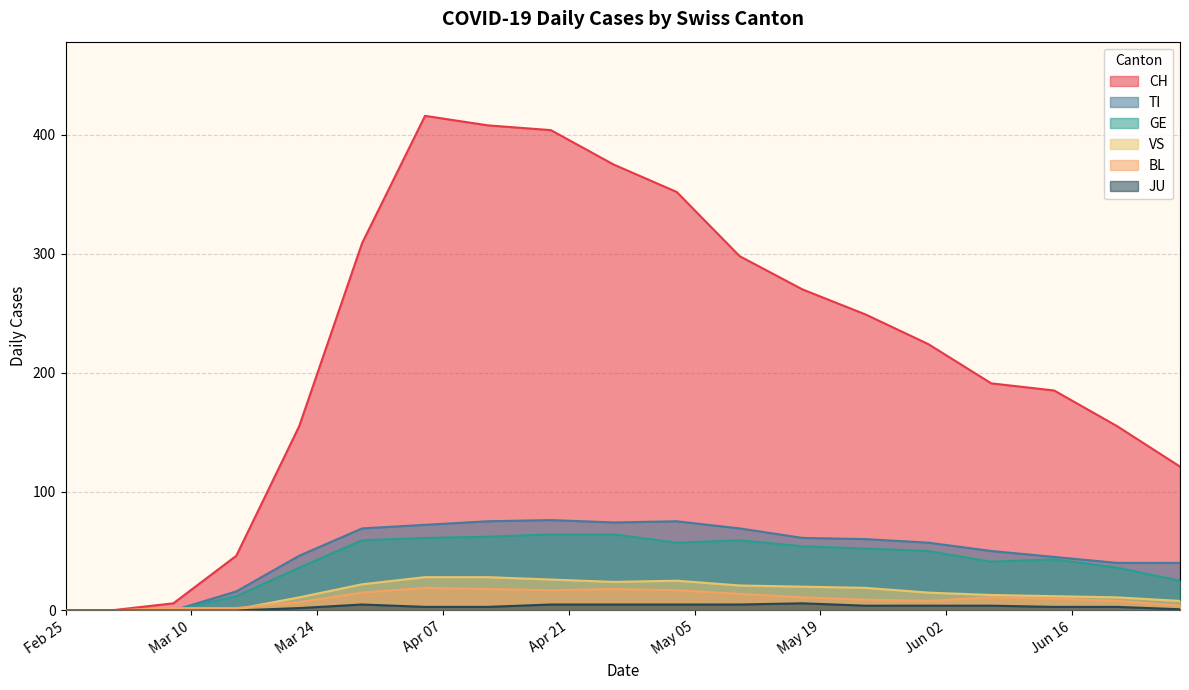

What is the difference between the maximum and minimum values in the TI series?

76